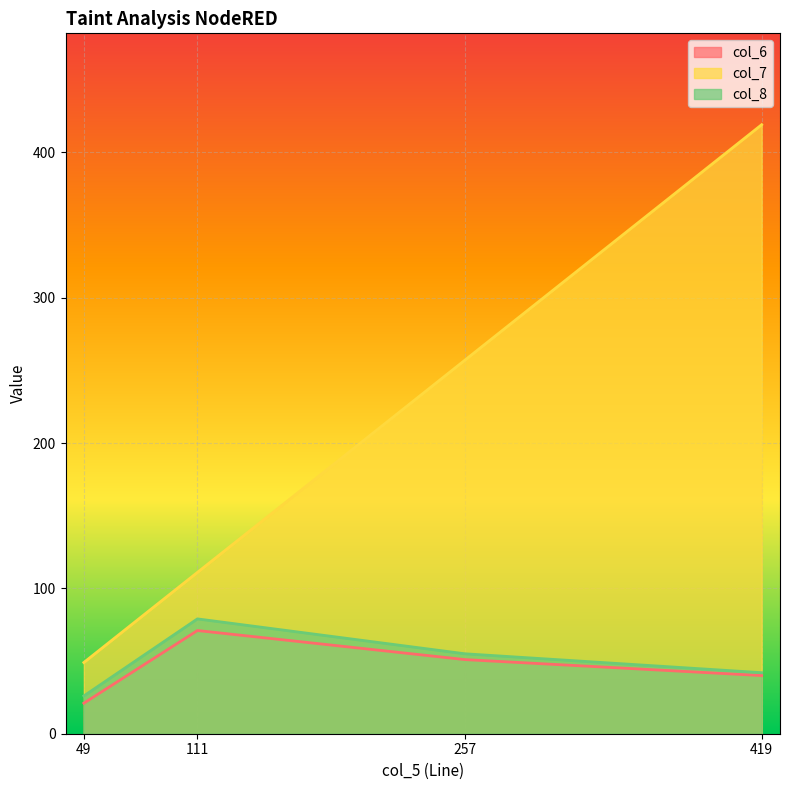

Which series changed the most between 49 and 257?

col_7